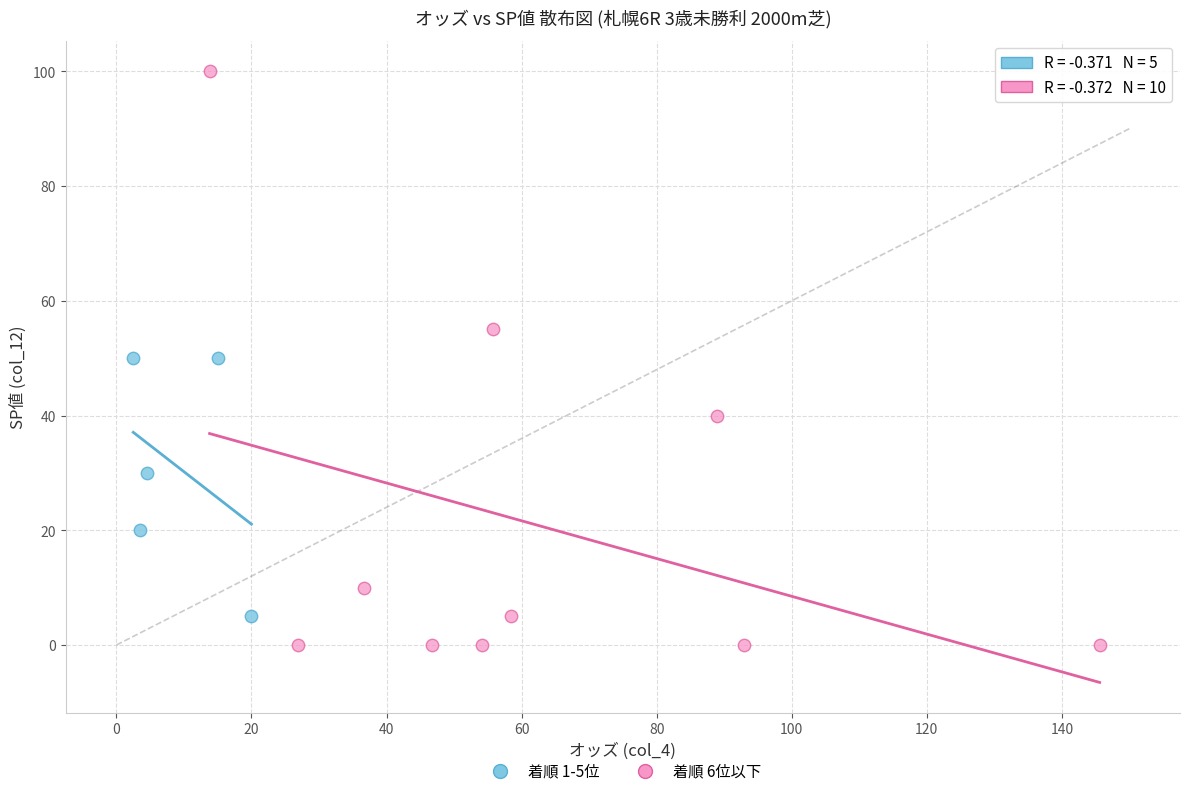

Which series reaches the minimum Y coordinate?

着順 6位以下